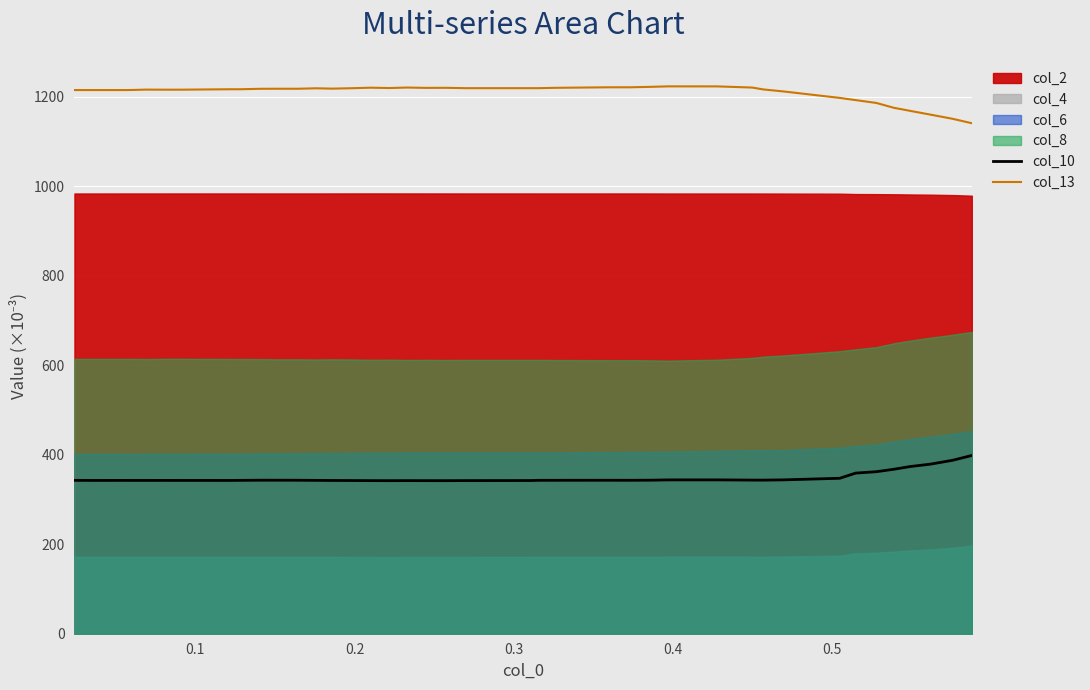

How many categories are shown in the chart?

40